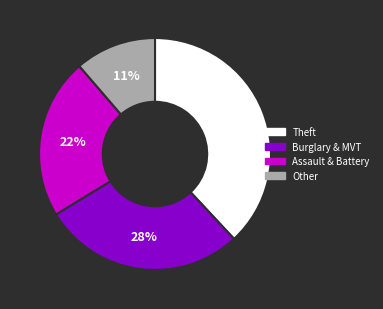

To the nearest percent, what is the difference between the largest and smallest slice percentages?

27%